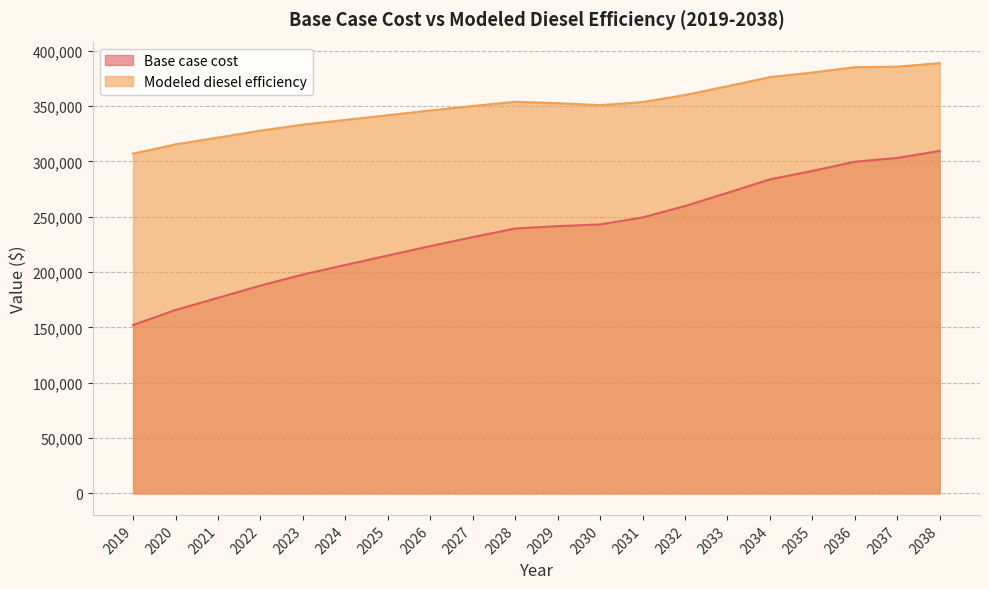

True or false: Modeled diesel efficiency and Base case cost intersect in this chart.

False